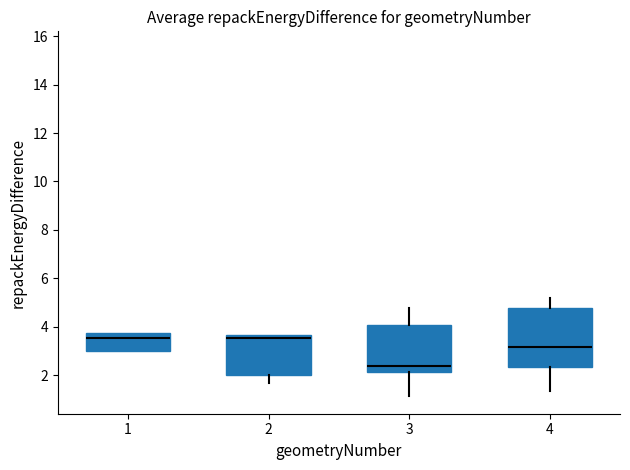

Reading left to right, read every box against the y-axis: the position of its median line, the range the box covers, and the ends of its whiskers. The values are not printed on the chart, so give them approximately, as read against the axis.

1: median 3.6, box 3.0 to 3.8, whiskers 3.0 to 3.8
2: median 3.6 (just below the box's upper edge), box 2.0 to 3.6, whiskers 1.6 to 3.6
3: median 2.4, box 2.2 to 4.0, whiskers 1.2 to 4.8
4: median 3.2, box 2.4 to 4.8, whiskers 1.4 to 5.2